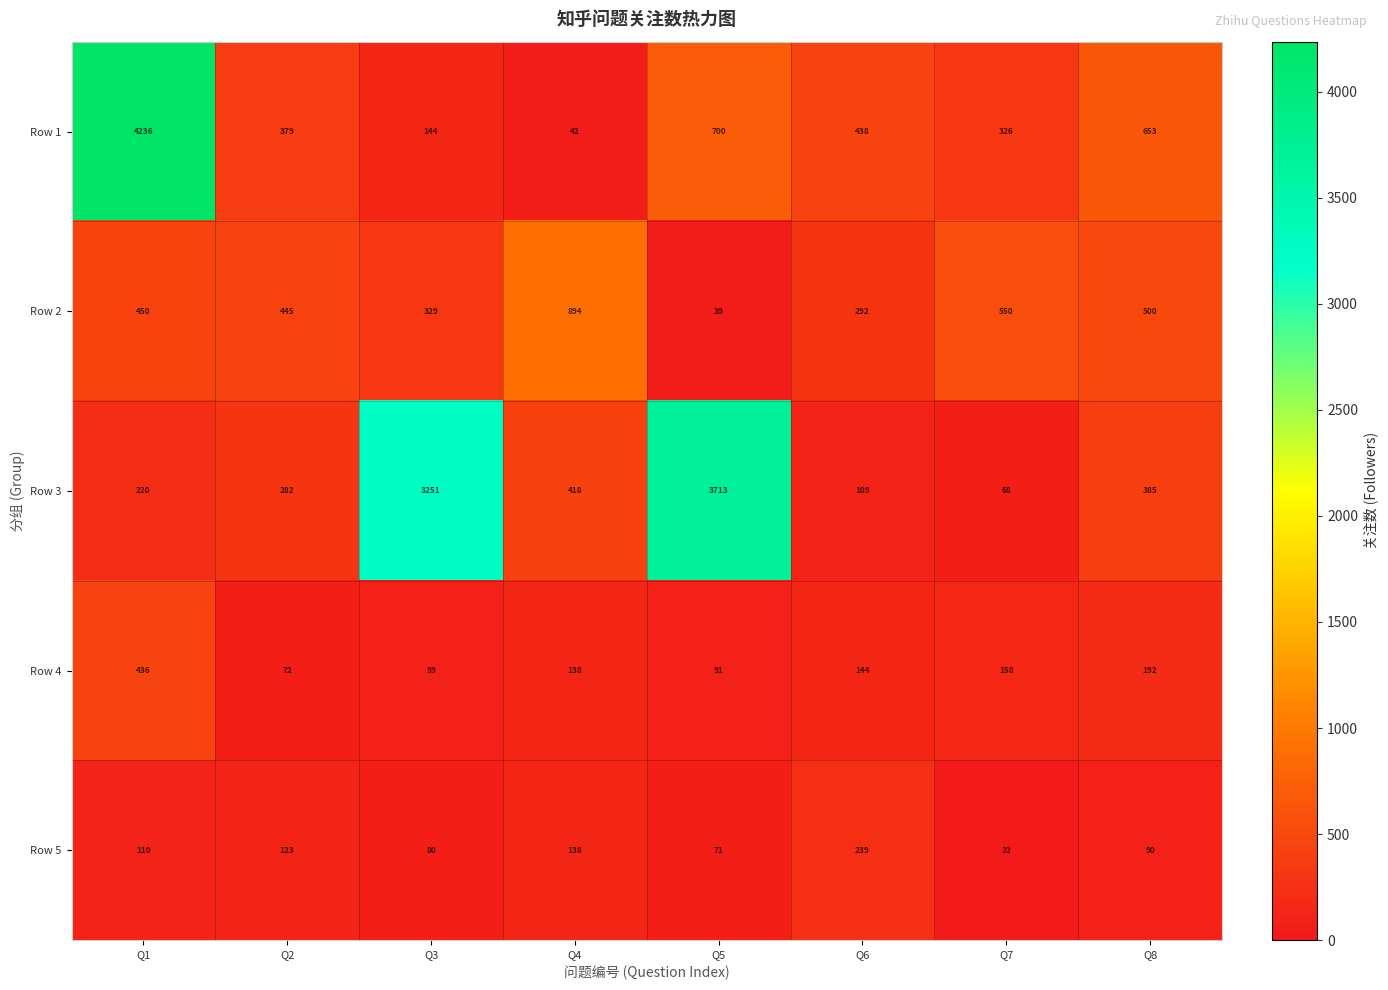

What is the difference between the highest and lowest values at Q7?

528